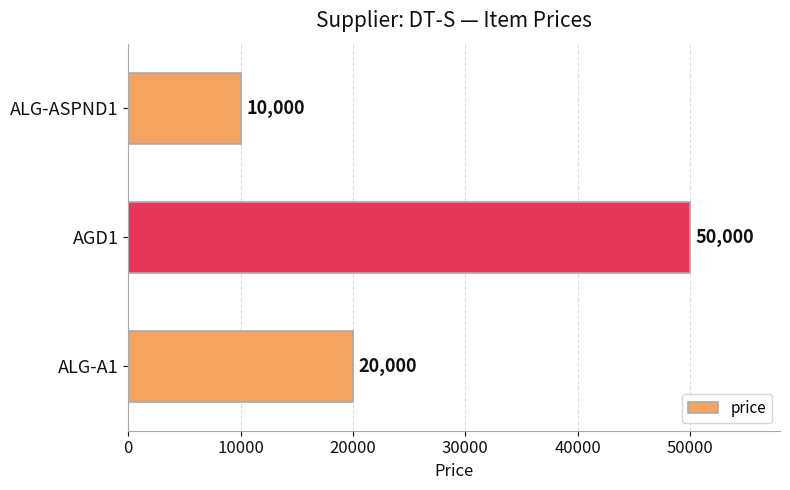

List the labels in order of value, largest first.

AGD1, ALG-A1, ALG-ASPND1